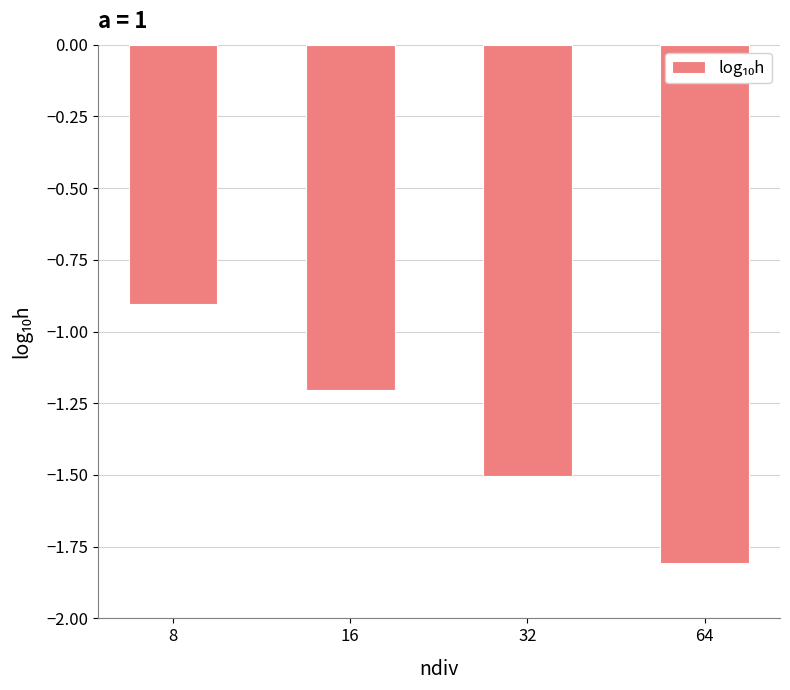

What is the minimum value shown in the chart?

-1.8